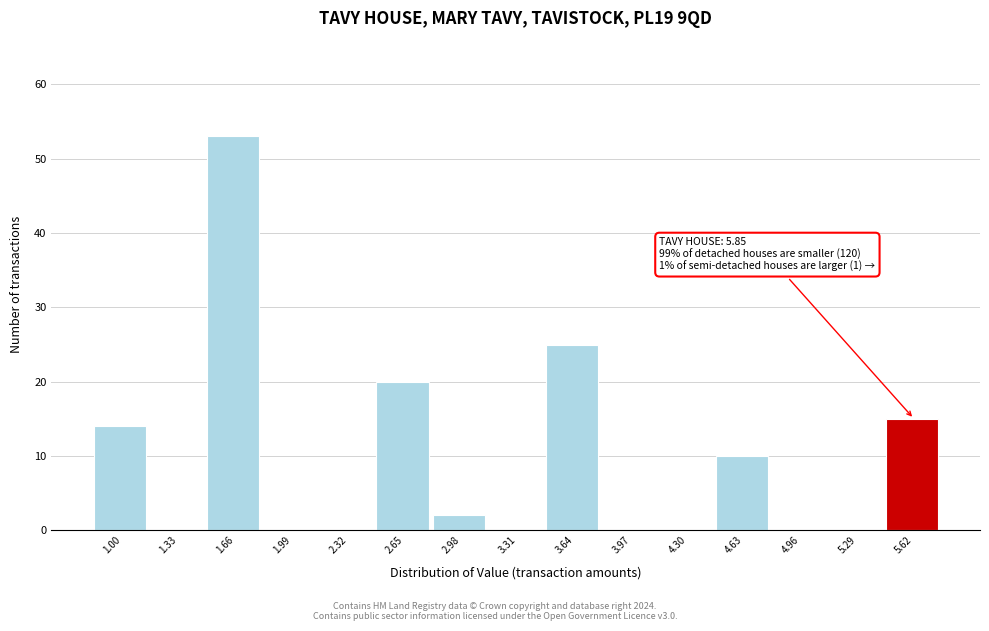

Reading left to right, list all the values displayed in this chart.

1.00=14	1.33=0	1.66=53	1.99=0	2.32=0	2.65=20	2.98=2	3.31=0	3.64=25	3.97=0	4.30=0	4.63=10	4.96=0	5.29=0	5.62=15